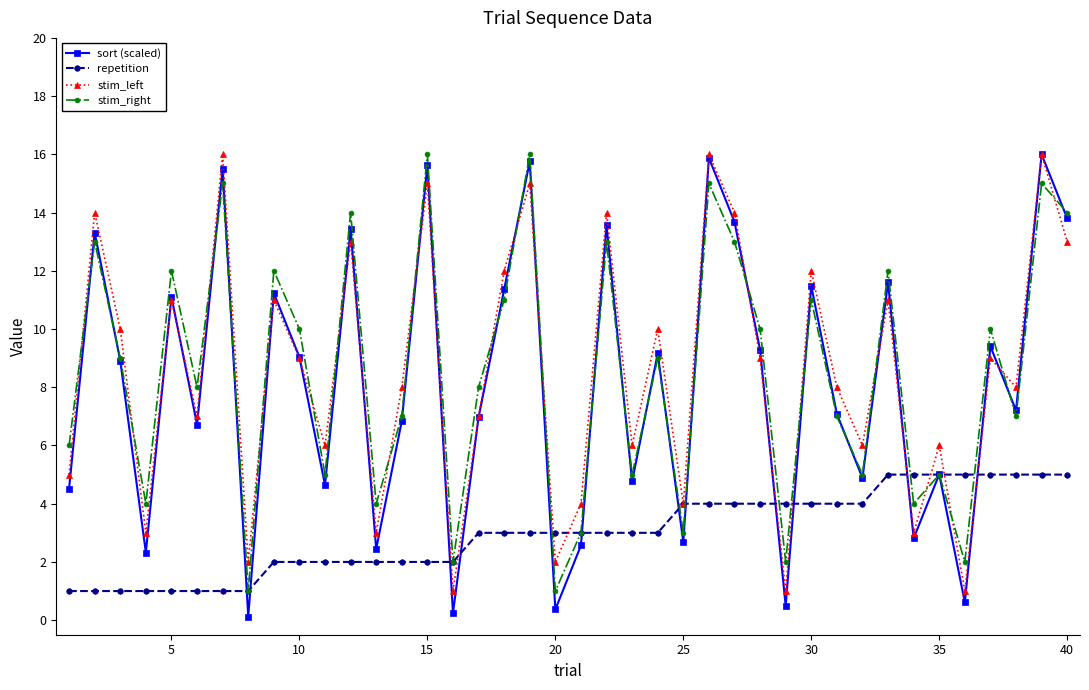

Which series has the widest spread of values?

sort (scaled)